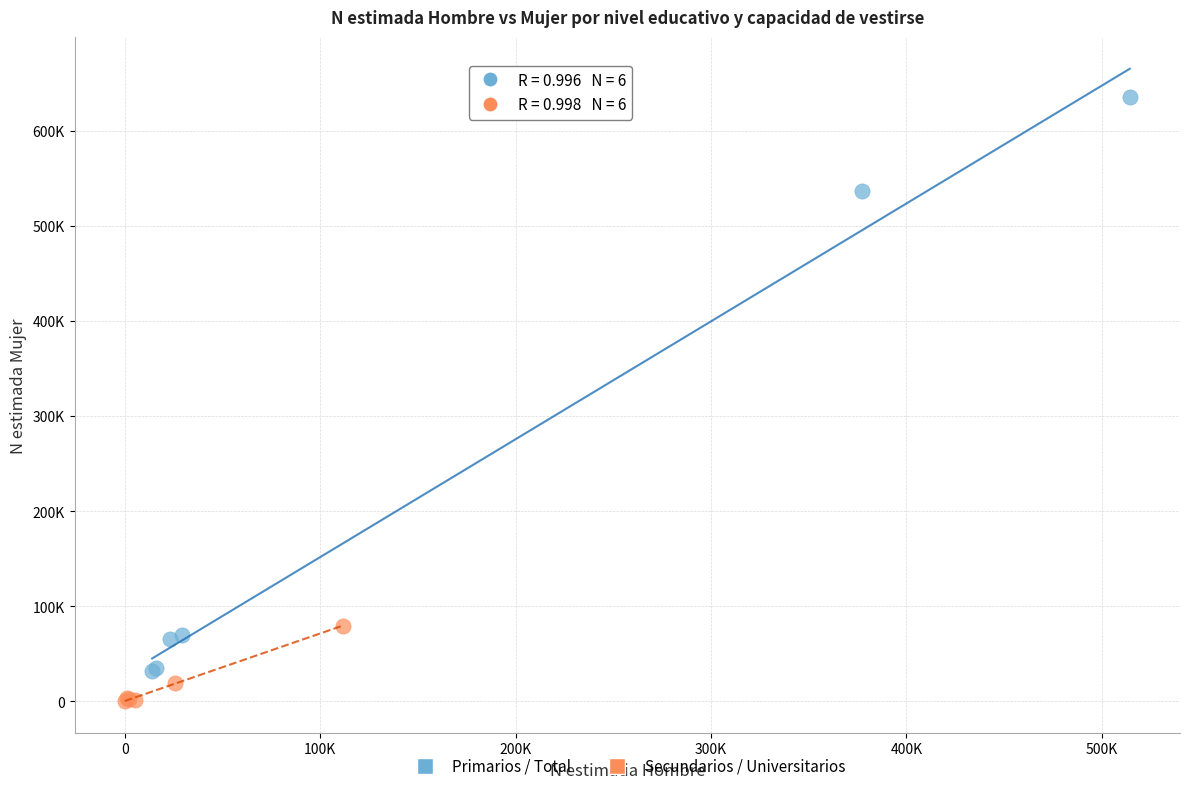

Which series has the widest spread of Y values?

Primarios / Total